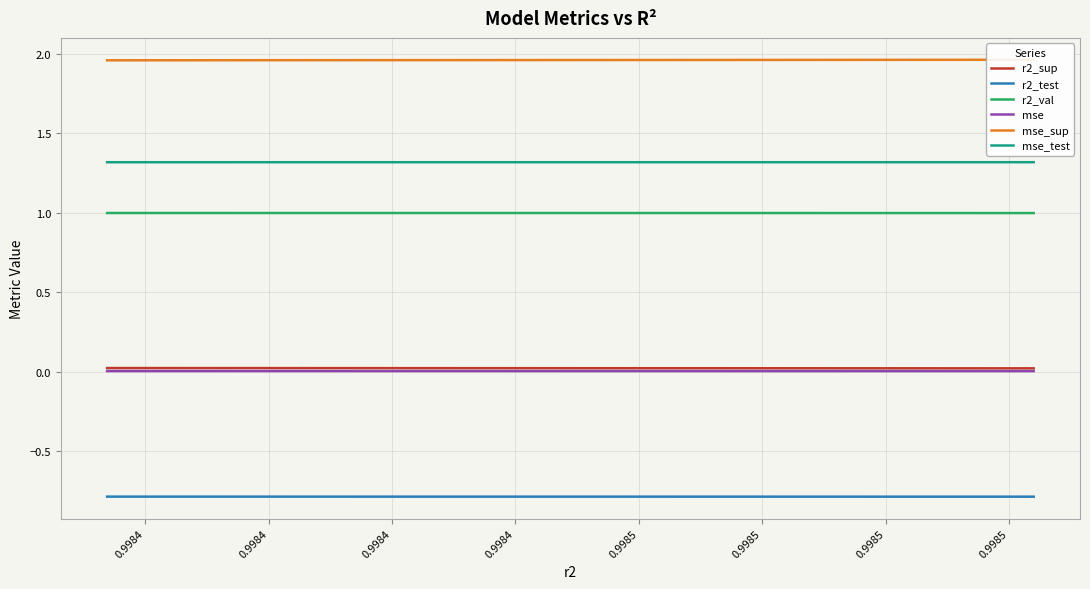

Is this an area chart (filled region under the line)?

No